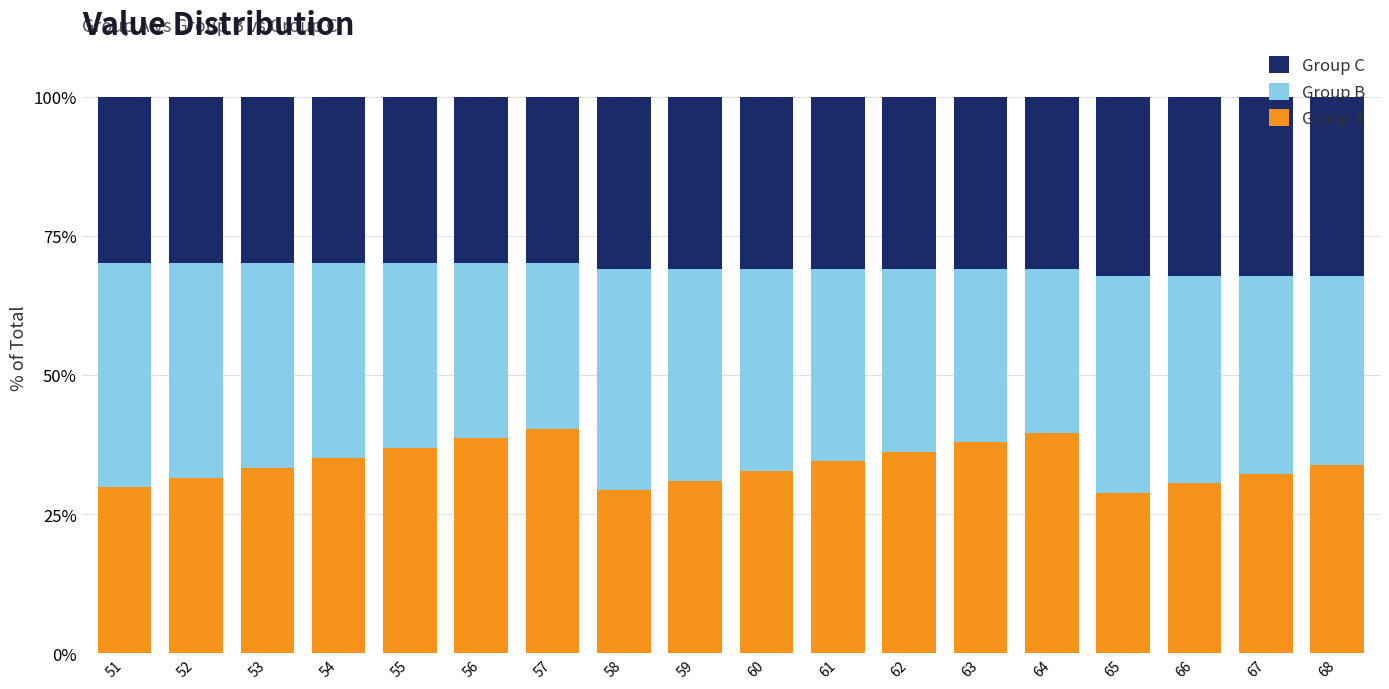

What is the sum of all Group A values?

612.4